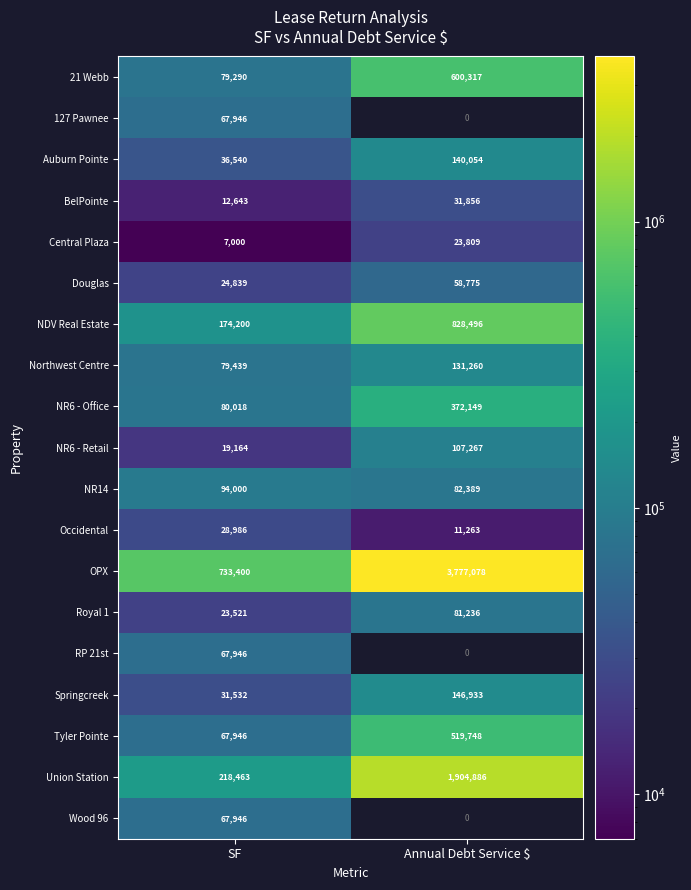

True or false: NR6 - Office has a value of 46245.6 at SF.

False